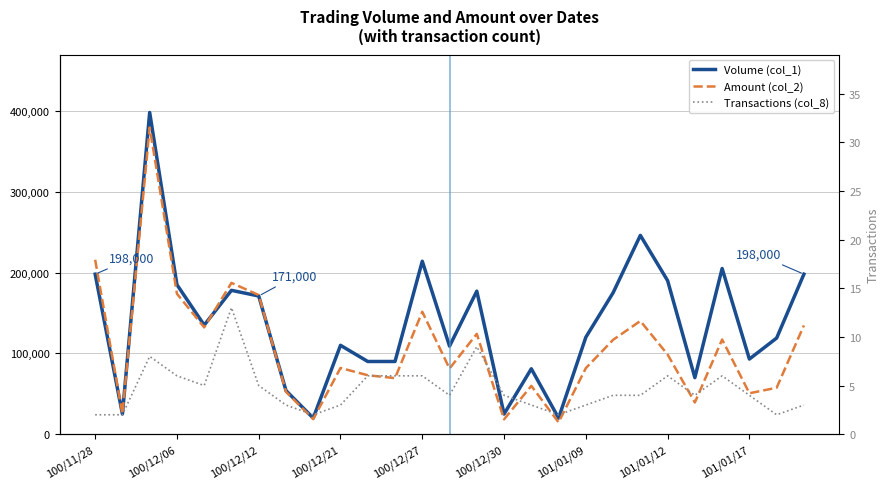

What is the average value of the Amount (col_2) series?

106223